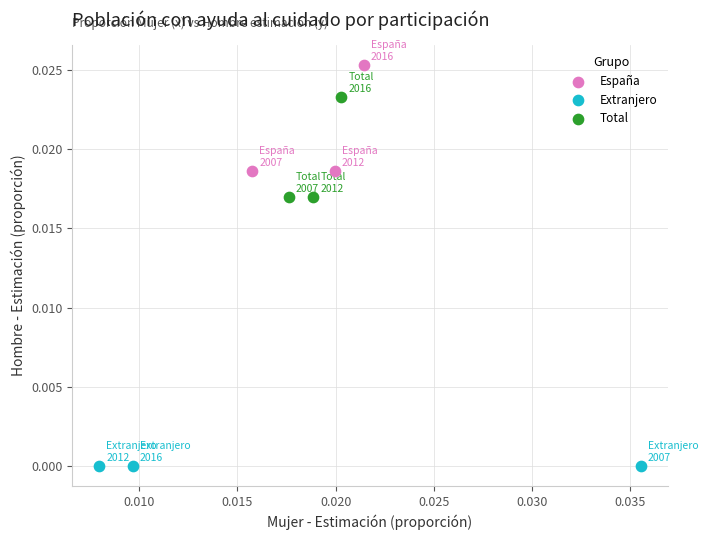

Which series contains the lowest Y value?

Extranjero